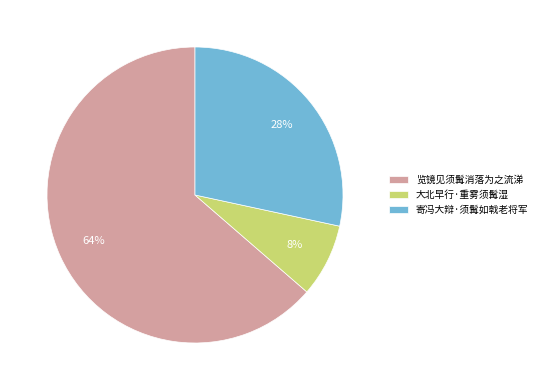

Count the number of slices in the pie.

3